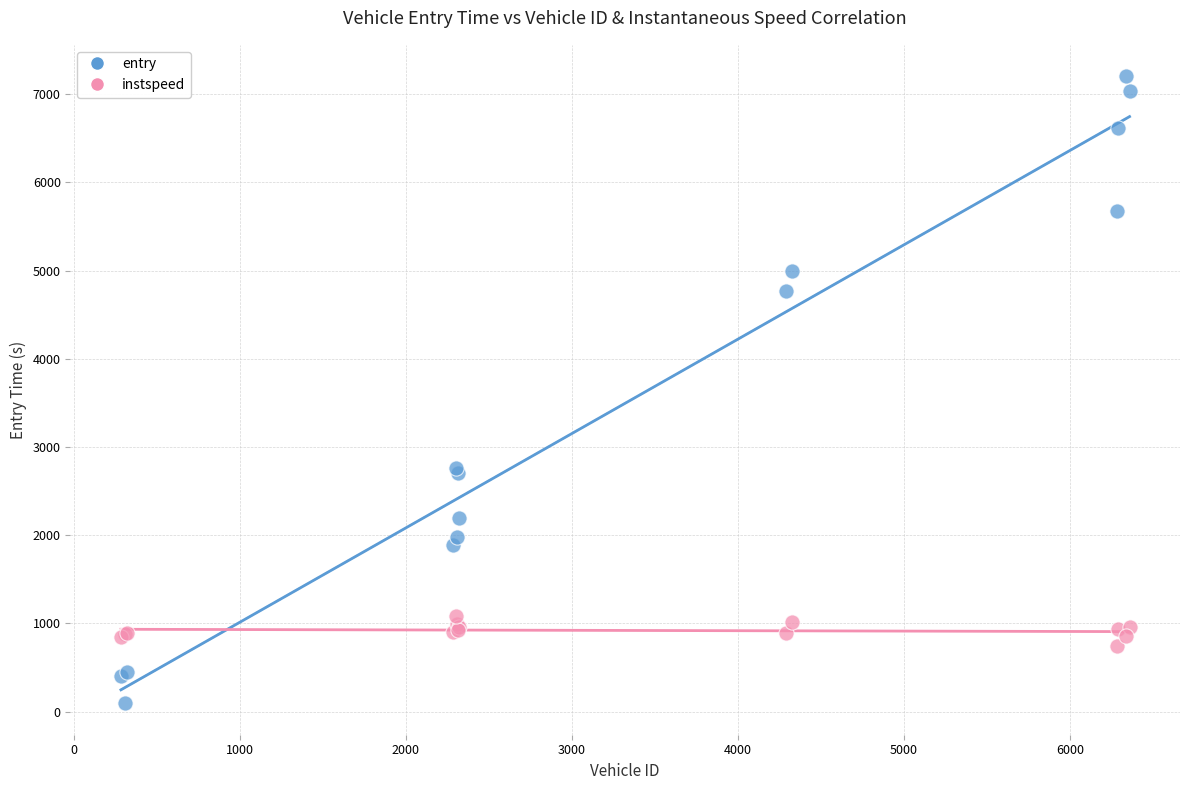

Which series reaches the minimum Y coordinate?

entry